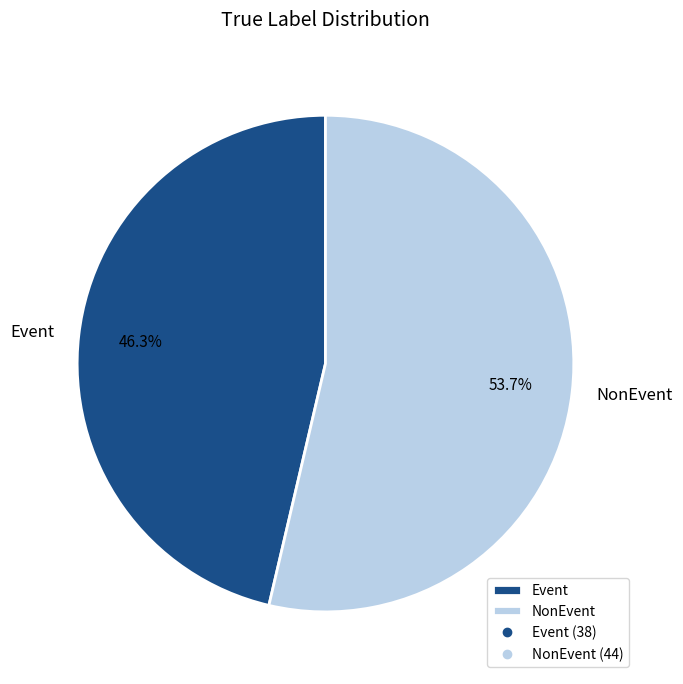

Between Event and NonEvent, which is larger?

NonEvent